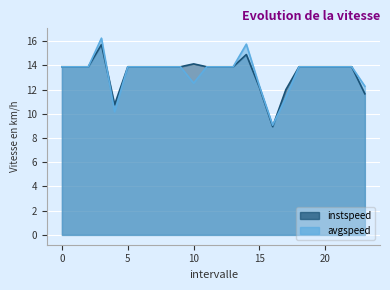

True or false: instspeed and avgspeed cross at least once.

True